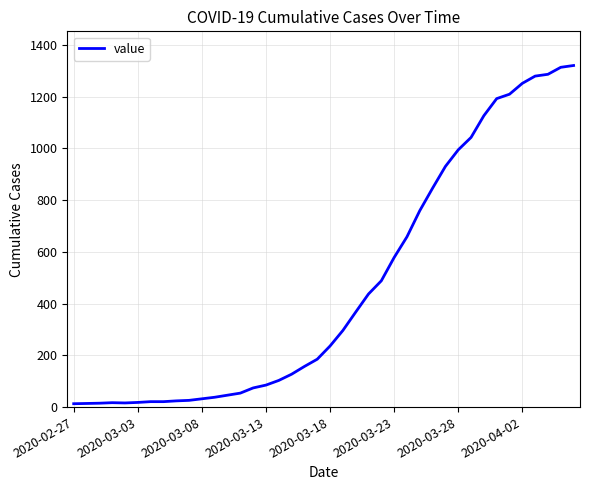

What is the maximum value shown in the chart?

1320